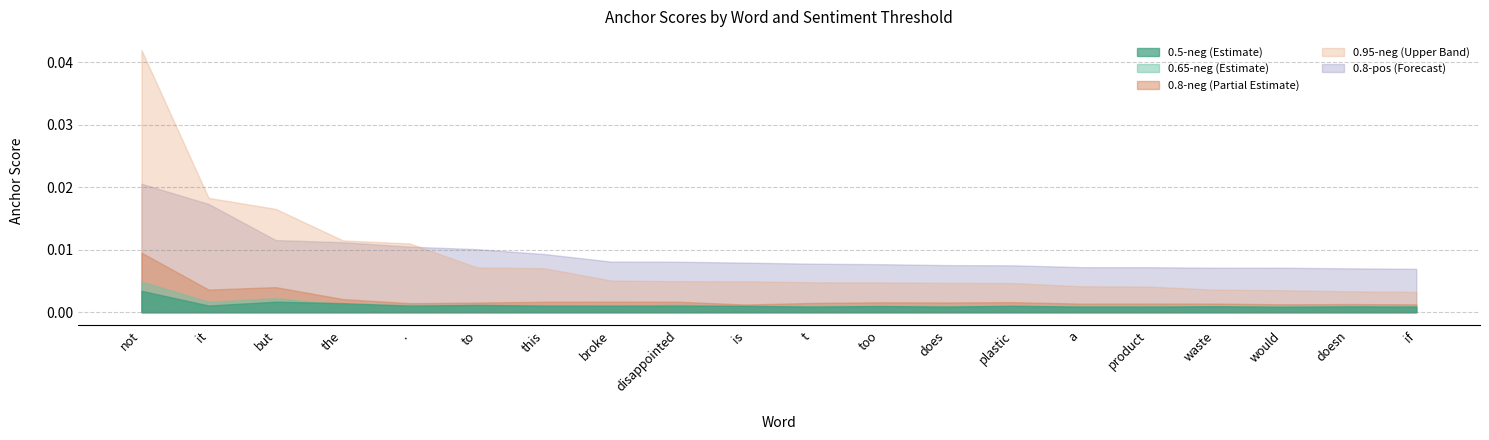

The value of 0.8-positive anchor score at the is 0.0. True or false?

True